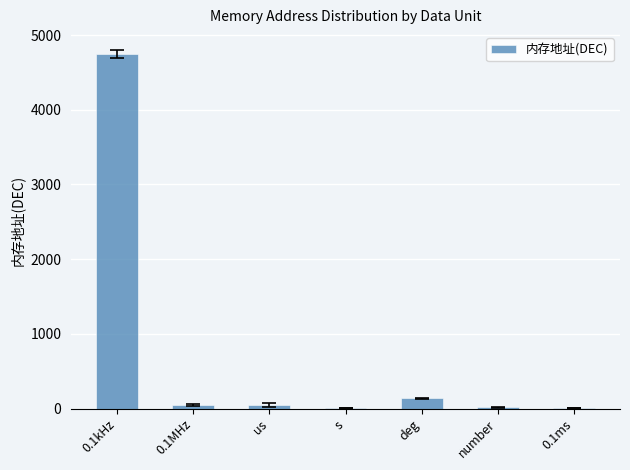

What is the average value?

717